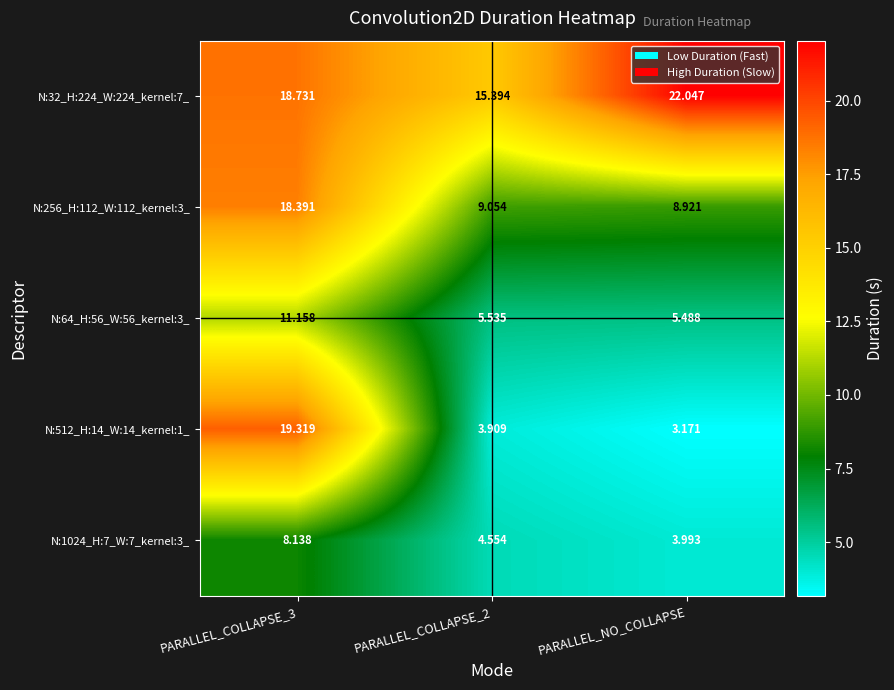

Which category has the highest value in the N:32_H:224_W:224_kernel:7_ series?

PARALLEL_NO_COLLAPSE